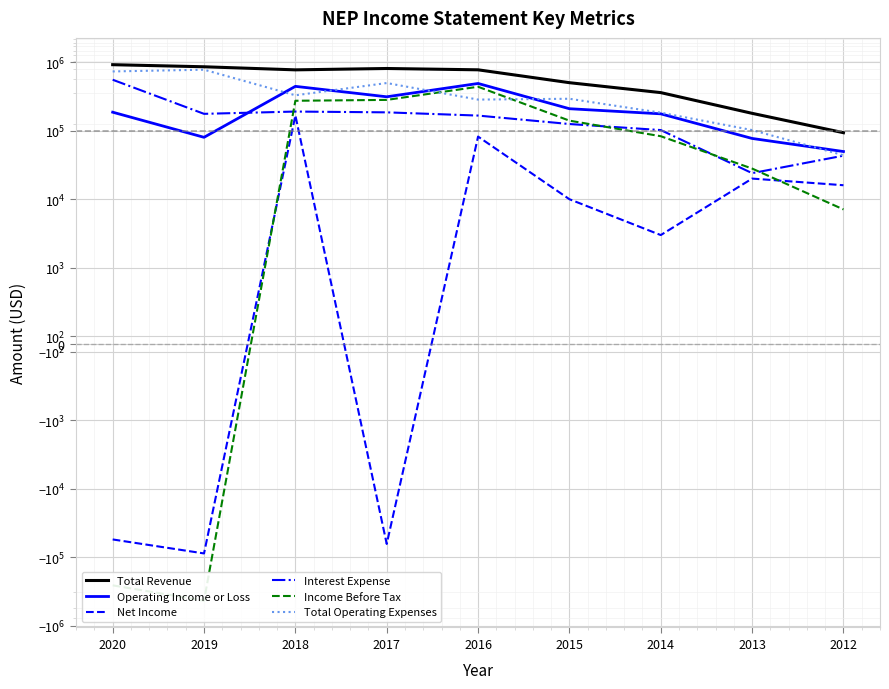

What is the average value of the Operating Income or Loss series?

224511